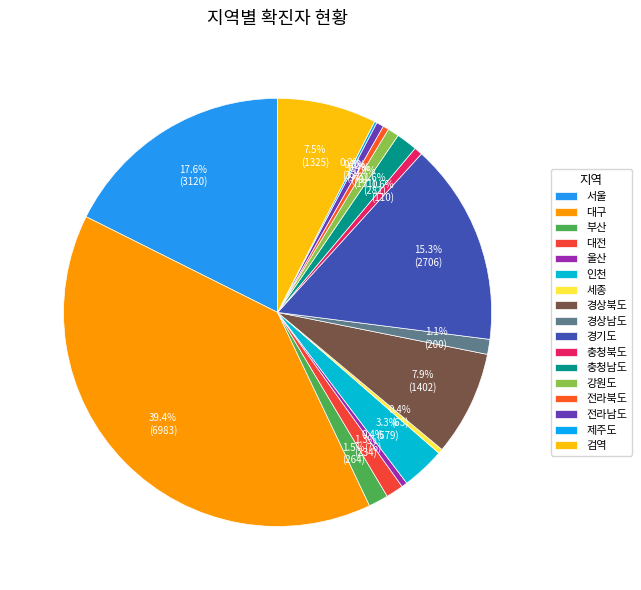

Do 충청북도 and 전라남도 together represent more than half of the pie?

No